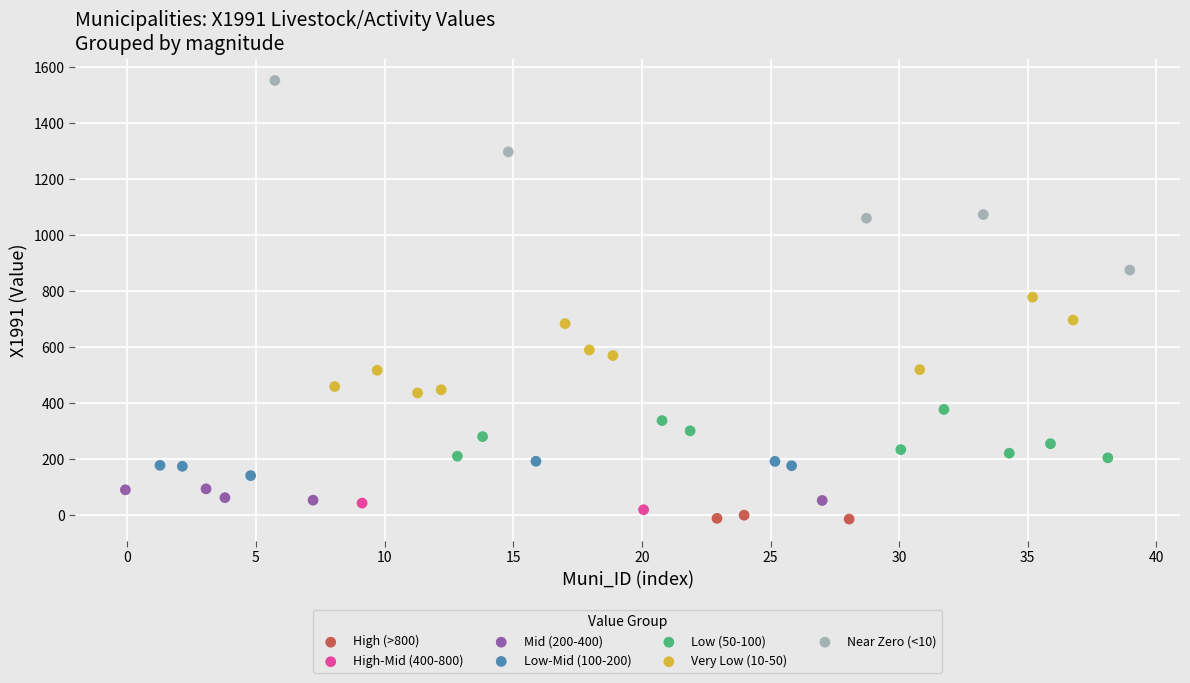

What are all the series names shown in the legend?

High (>800), High-Mid (400-800), Mid (200-400), Low-Mid (100-200), Low (50-100), Very Low (10-50), Near Zero (<10)